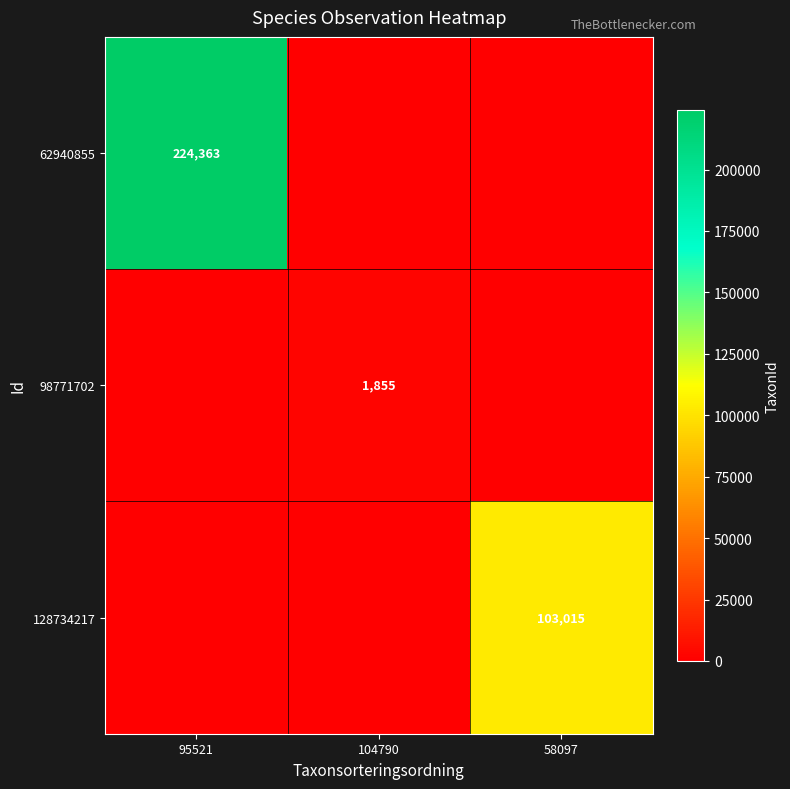

The value of 128734217 at 58097 is 65360. True or false?

False